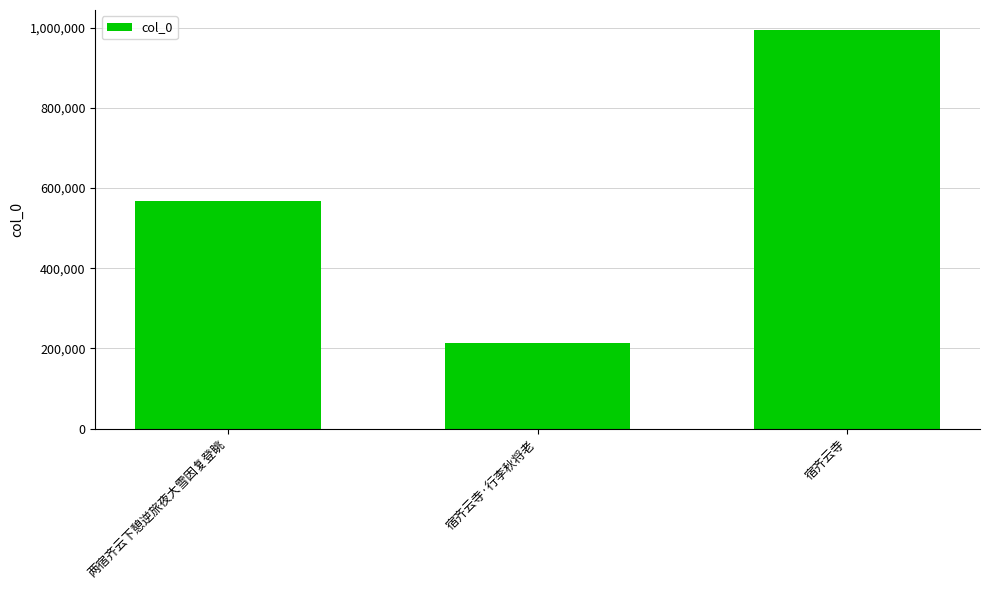

What is the value of the 1st bar from the left?

566808